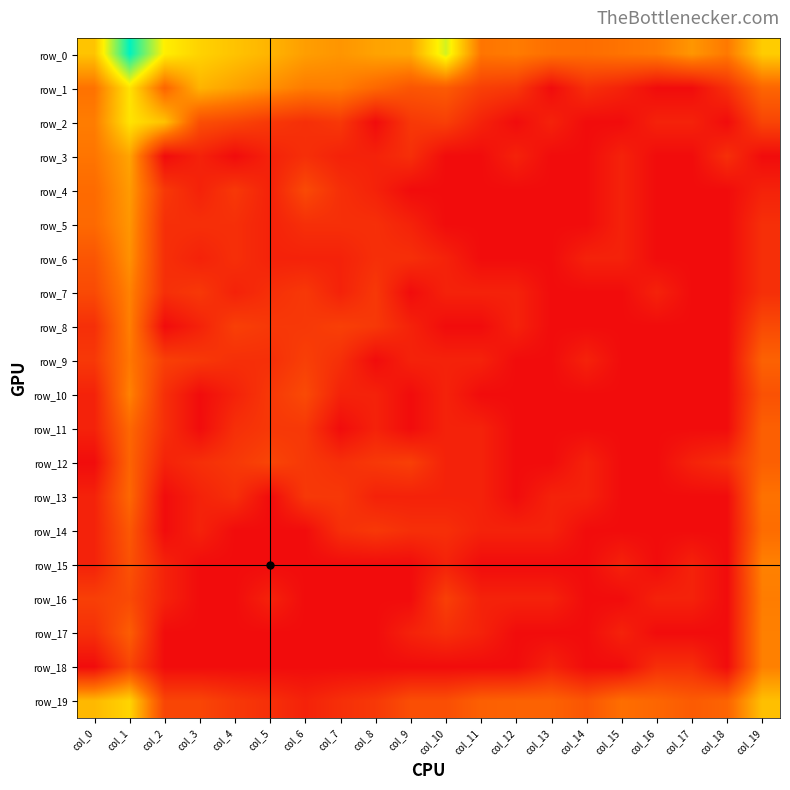

Reading left to right, transcribe all the data shown in this chart.

row_0: col_0=5.3	col_1=9.7	col_2=6.4	col_3=5.7	col_4=5.3	col_5=4.9	col_6=4.3	col_7=4.1	col_8=4.5	col_9=4.6	col_10=7.0	col_11=3.3	col_12=3.5	col_13=3.1	col_14=3.0	col_15=3.3	col_16=3.4	col_17=4.1	col_18=3.4	col_19=5.5
row_1: col_0=3.2	col_1=6.1	col_2=2.8	col_3=4.9	col_4=4.4	col_5=4.0	col_6=3.5	col_7=3.5	col_8=2.9	col_9=2.3	col_10=2.5	col_11=1.6	col_12=1.4	col_13=0.0	col_14=1.1	col_15=0.7	col_16=0.0	col_17=0.0	col_18=1.1	col_19=2.8
row_2: col_0=3.5	col_1=6.1	col_2=5.2	col_3=2.1	col_4=1.8	col_5=1.4	col_6=1.1	col_7=1.4	col_8=0.0	col_9=1.4	col_10=1.6	col_11=0.7	col_12=0.0	col_13=0.7	col_14=0.0	col_15=0.0	col_16=0.7	col_17=0.7	col_18=0.0	col_19=1.8
row_3: col_0=3.3	col_1=4.5	col_2=0.0	col_3=0.7	col_4=0.0	col_5=0.7	col_6=1.1	col_7=0.7	col_8=0.7	col_9=1.1	col_10=0.0	col_11=0.0	col_12=0.7	col_13=0.0	col_14=0.0	col_15=0.7	col_16=0.0	col_17=0.0	col_18=1.1	col_19=0.0
row_4: col_0=3.0	col_1=4.3	col_2=1.4	col_3=0.7	col_4=1.4	col_5=0.7	col_6=1.9	col_7=1.1	col_8=0.7	col_9=0.0	col_10=0.0	col_11=0.0	col_12=0.0	col_13=0.0	col_14=0.0	col_15=0.7	col_16=0.0	col_17=0.0	col_18=0.0	col_19=0.7
row_5: col_0=2.9	col_1=4.1	col_2=1.1	col_3=1.1	col_4=1.1	col_5=0.7	col_6=1.1	col_7=1.1	col_8=1.1	col_9=0.7	col_10=0.0	col_11=0.0	col_12=0.0	col_13=0.0	col_14=0.0	col_15=0.7	col_16=0.0	col_17=0.0	col_18=0.0	col_19=1.1
row_6: col_0=2.3	col_1=4.0	col_2=1.1	col_3=0.7	col_4=1.1	col_5=0.7	col_6=0.7	col_7=0.7	col_8=1.1	col_9=1.1	col_10=0.7	col_11=0.0	col_12=0.0	col_13=0.0	col_14=0.7	col_15=0.7	col_16=0.0	col_17=0.0	col_18=0.0	col_19=1.1
row_7: col_0=1.9	col_1=3.6	col_2=1.1	col_3=1.4	col_4=0.7	col_5=1.1	col_6=1.4	col_7=0.7	col_8=1.4	col_9=0.0	col_10=0.7	col_11=0.7	col_12=0.7	col_13=0.0	col_14=0.0	col_15=0.0	col_16=0.7	col_17=0.0	col_18=0.0	col_19=1.1
row_8: col_0=1.1	col_1=3.6	col_2=0.0	col_3=0.7	col_4=1.6	col_5=1.4	col_6=1.4	col_7=1.6	col_8=1.4	col_9=0.7	col_10=0.0	col_11=0.0	col_12=0.7	col_13=0.0	col_14=0.0	col_15=0.0	col_16=0.0	col_17=0.0	col_18=0.0	col_19=1.9
row_9: col_0=1.4	col_1=3.4	col_2=1.6	col_3=1.4	col_4=1.1	col_5=1.1	col_6=1.6	col_7=1.1	col_8=0.0	col_9=0.7	col_10=0.7	col_11=0.7	col_12=0.0	col_13=0.0	col_14=0.7	col_15=0.0	col_16=0.0	col_17=0.0	col_18=0.0	col_19=2.7
row_10: col_0=0.7	col_1=3.6	col_2=1.1	col_3=0.0	col_4=0.7	col_5=1.4	col_6=1.9	col_7=0.7	col_8=0.7	col_9=0.0	col_10=0.7	col_11=0.0	col_12=0.0	col_13=0.0	col_14=0.0	col_15=0.0	col_16=0.0	col_17=0.0	col_18=0.0	col_19=2.2
row_11: col_0=0.7	col_1=2.9	col_2=1.1	col_3=0.0	col_4=1.1	col_5=1.4	col_6=1.4	col_7=0.0	col_8=0.7	col_9=0.0	col_10=0.7	col_11=0.7	col_12=0.0	col_13=0.0	col_14=0.0	col_15=0.0	col_16=0.0	col_17=0.0	col_18=0.0	col_19=2.6
row_12: col_0=0.0	col_1=2.8	col_2=0.7	col_3=1.1	col_4=1.4	col_5=1.8	col_6=1.4	col_7=1.1	col_8=1.4	col_9=1.6	col_10=0.7	col_11=0.7	col_12=0.0	col_13=0.0	col_14=0.7	col_15=0.0	col_16=0.0	col_17=0.7	col_18=1.1	col_19=2.6
row_13: col_0=0.7	col_1=2.9	col_2=0.0	col_3=0.7	col_4=1.1	col_5=0.0	col_6=1.4	col_7=1.4	col_8=0.7	col_9=0.7	col_10=0.7	col_11=0.7	col_12=0.0	col_13=0.7	col_14=0.7	col_15=0.0	col_16=0.0	col_17=0.0	col_18=0.0	col_19=3.2
row_14: col_0=0.7	col_1=2.4	col_2=0.0	col_3=0.7	col_4=0.0	col_5=0.0	col_6=0.0	col_7=1.1	col_8=1.4	col_9=1.1	col_10=1.1	col_11=0.7	col_12=0.7	col_13=0.7	col_14=0.0	col_15=0.0	col_16=0.0	col_17=0.0	col_18=0.0	col_19=3.0
row_15: col_0=0.7	col_1=2.2	col_2=0.7	col_3=0.0	col_4=0.0	col_5=0.0	col_6=0.0	col_7=0.0	col_8=0.0	col_9=0.0	col_10=0.7	col_11=0.0	col_12=0.0	col_13=0.0	col_14=0.0	col_15=0.7	col_16=0.0	col_17=0.7	col_18=0.0	col_19=3.6
row_16: col_0=1.6	col_1=1.9	col_2=0.7	col_3=0.0	col_4=0.0	col_5=0.7	col_6=0.0	col_7=0.0	col_8=0.0	col_9=0.0	col_10=1.6	col_11=0.7	col_12=0.7	col_13=0.7	col_14=0.0	col_15=0.0	col_16=0.7	col_17=0.7	col_18=0.0	col_19=3.5
row_17: col_0=1.1	col_1=2.6	col_2=0.0	col_3=0.0	col_4=0.0	col_5=0.0	col_6=0.0	col_7=0.0	col_8=0.0	col_9=0.7	col_10=1.1	col_11=0.7	col_12=0.0	col_13=0.0	col_14=0.0	col_15=0.7	col_16=0.0	col_17=0.0	col_18=0.0	col_19=3.6
row_18: col_0=0.0	col_1=1.8	col_2=0.0	col_3=0.0	col_4=0.0	col_5=0.0	col_6=0.0	col_7=0.0	col_8=0.0	col_9=0.0	col_10=0.0	col_11=0.0	col_12=0.0	col_13=0.7	col_14=0.0	col_15=0.0	col_16=1.1	col_17=1.1	col_18=0.0	col_19=3.6
row_19: col_0=5.0	col_1=5.7	col_2=1.8	col_3=1.8	col_4=1.4	col_5=1.1	col_6=0.7	col_7=1.1	col_8=1.4	col_9=2.1	col_10=2.1	col_11=2.6	col_12=2.7	col_13=2.7	col_14=2.3	col_15=3.1	col_16=2.8	col_17=2.5	col_18=2.8	col_19=5.2